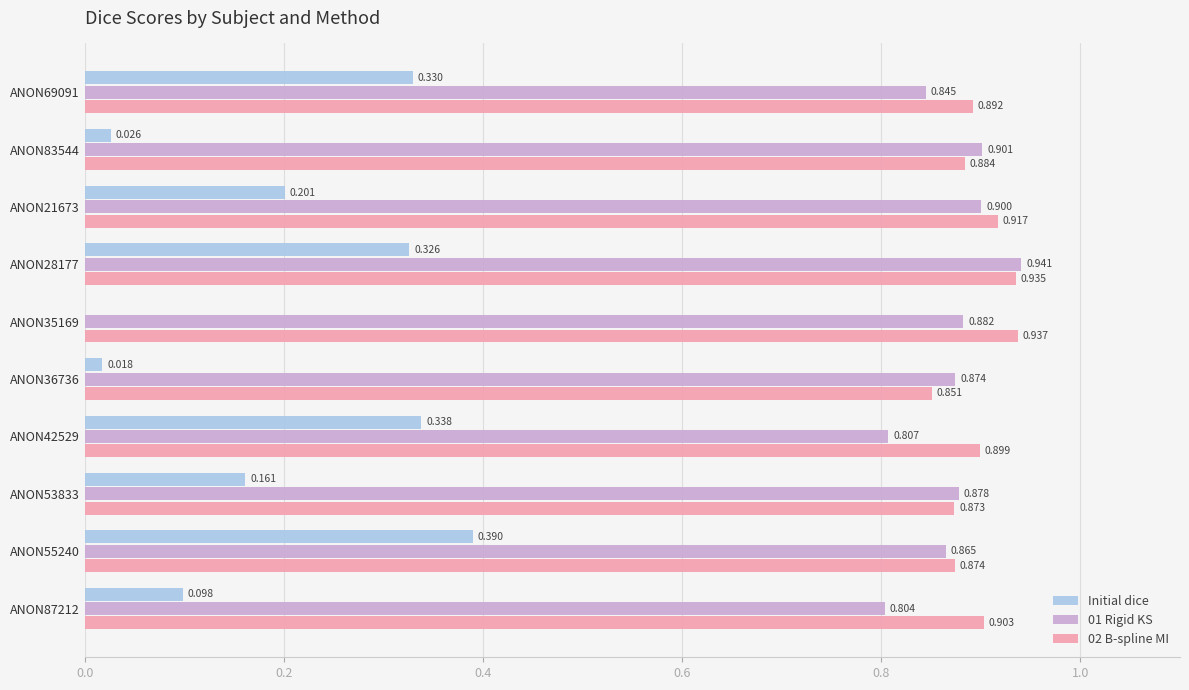

Is the value of 02 B-spline MI at ANON35169 greater than the value of 01 Rigid KS at ANON21673?

Yes